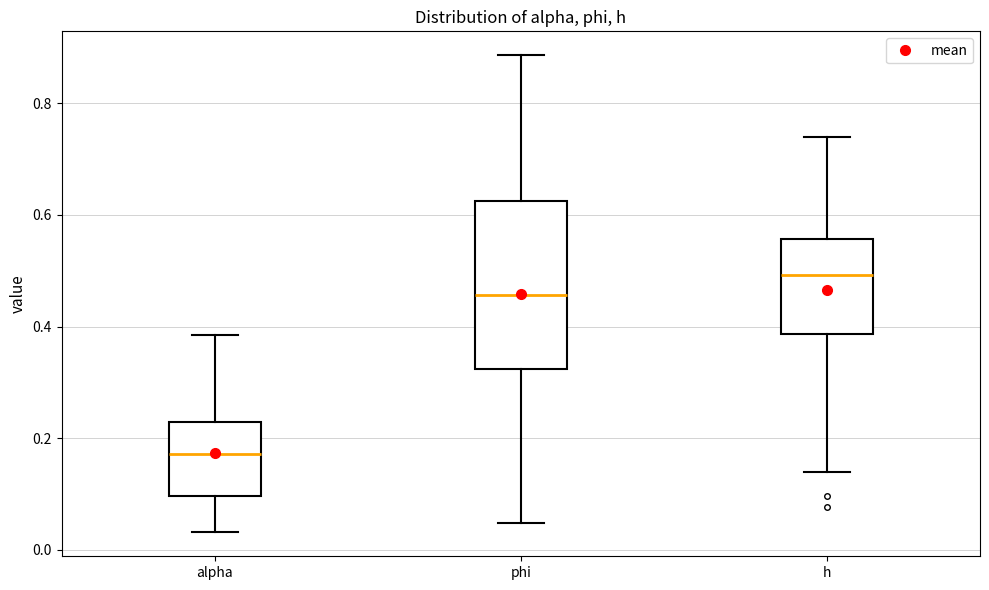

Reading left to right, read every box against the y-axis: the position of its median line, the range the box covers, and the ends of its whiskers. The values are not printed on the chart, so give them approximately, as read against the axis.

alpha: median 0.18, box 0.10 to 0.22, whiskers 0.04 to 0.38
phi: median 0.46, box 0.32 to 0.62, whiskers 0.04 to 0.88
h: median 0.50, box 0.38 to 0.56, whiskers 0.14 to 0.74